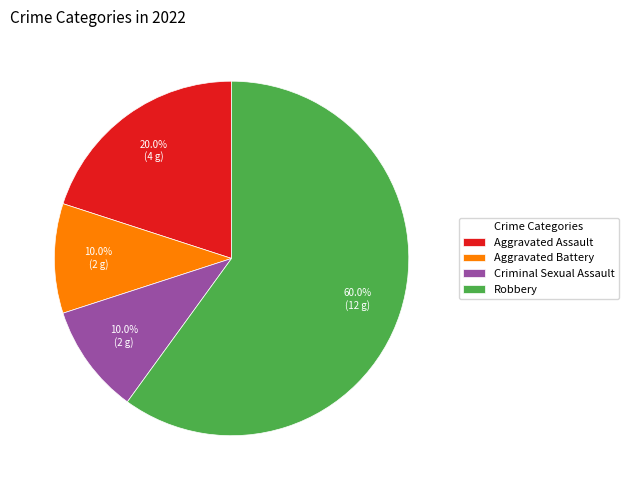

What is the largest slice in the pie chart?

Robbery